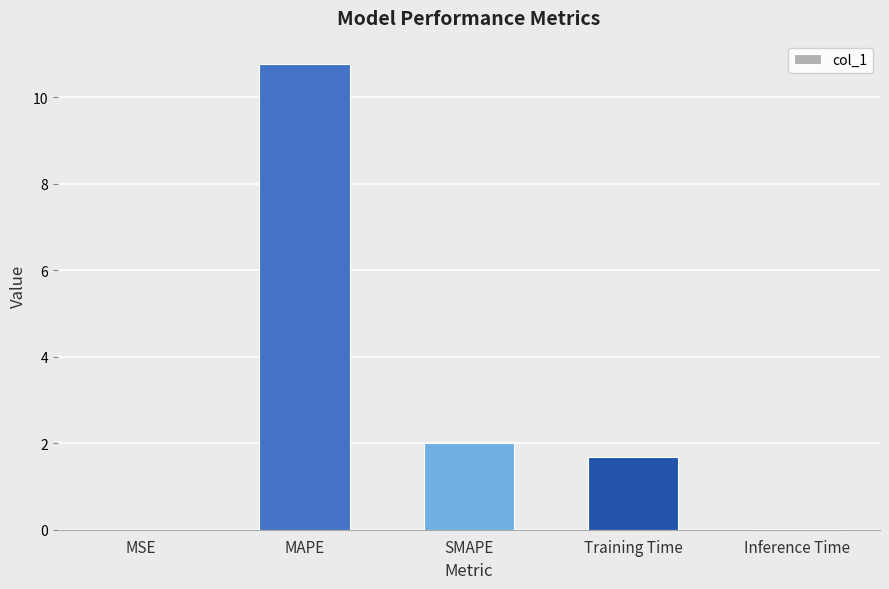

What is the maximum value shown in the chart?

10.8